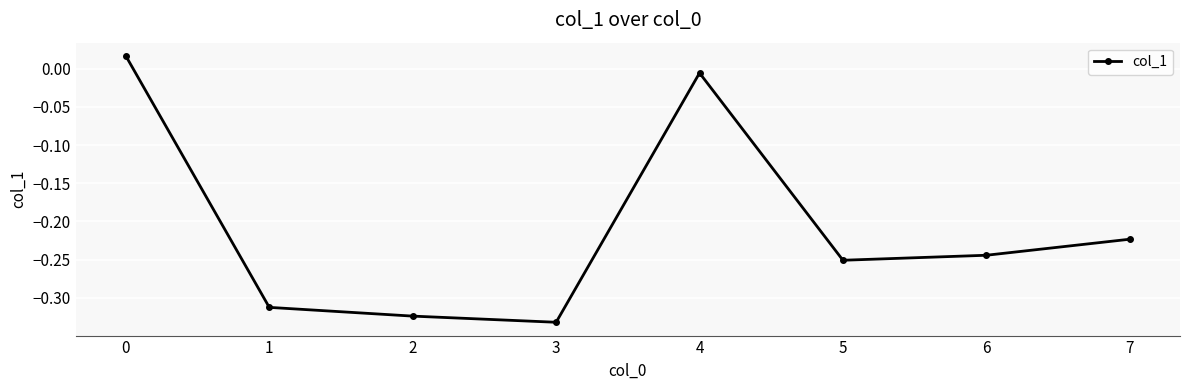

Count the number of categories in the chart.

8